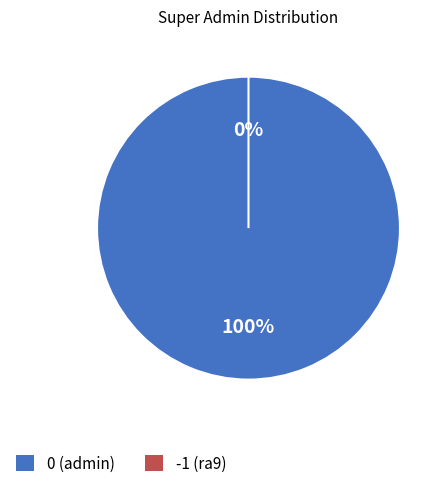

Which has a higher value, -1 (ra9) or 0 (admin)?

0 (admin)